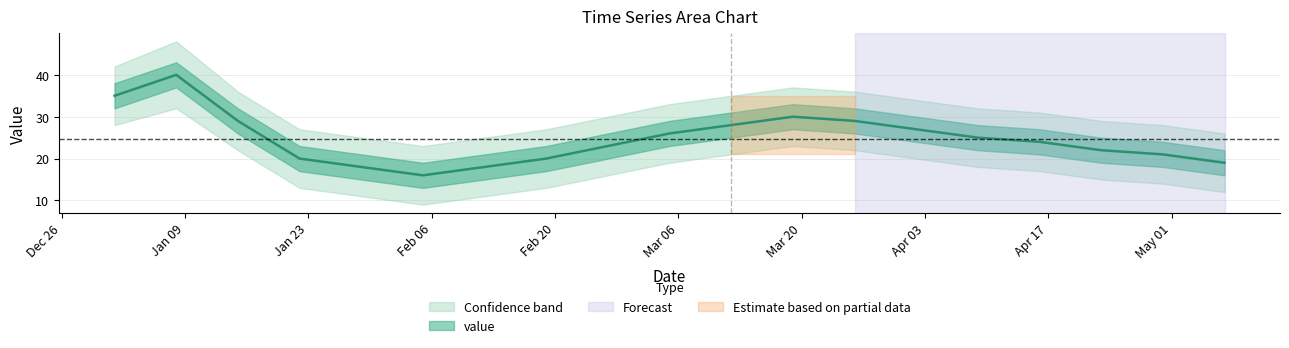

Where is upper nearest to the value 35?

2023-03-12